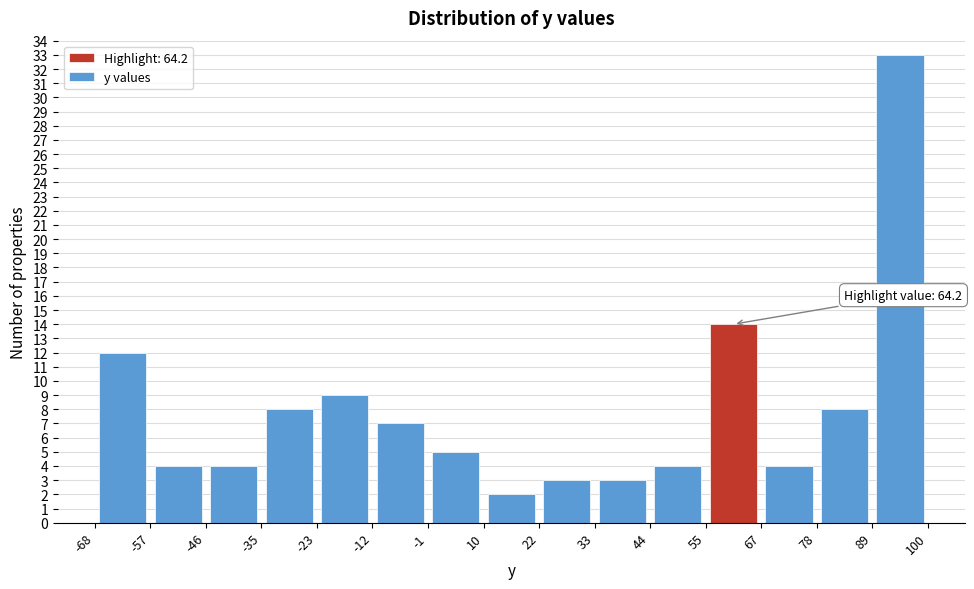

Which range on the x-axis has the tallest bar?

89 to 100